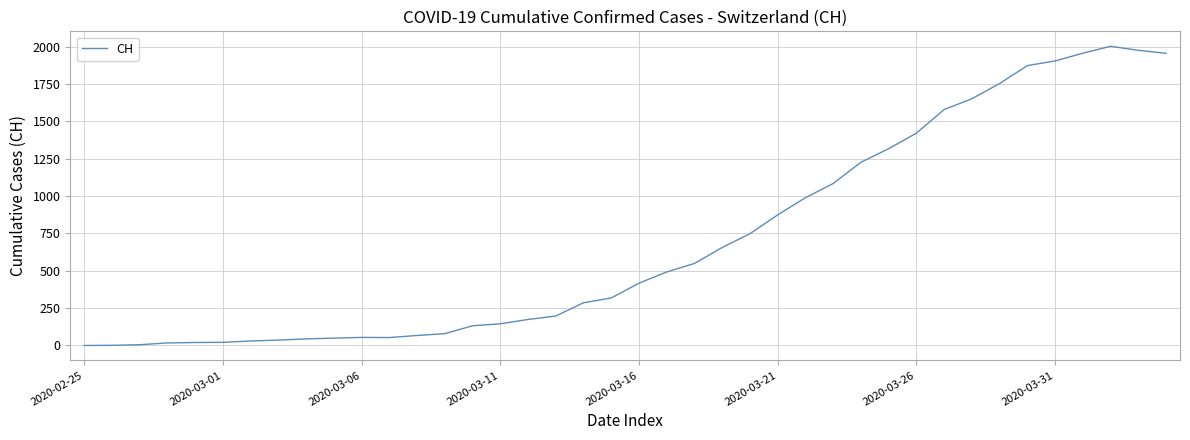

What is the difference between the maximum and minimum values?

2002